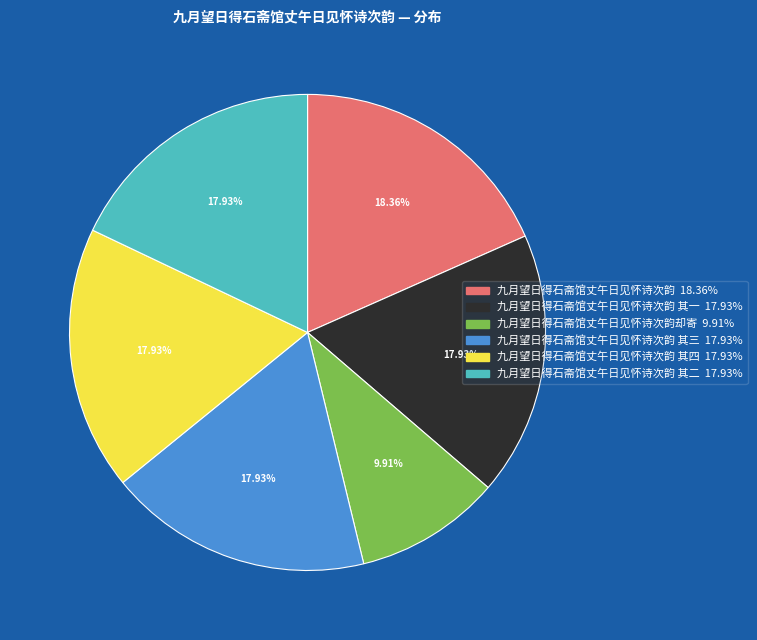

How many segments does this pie chart have?

6